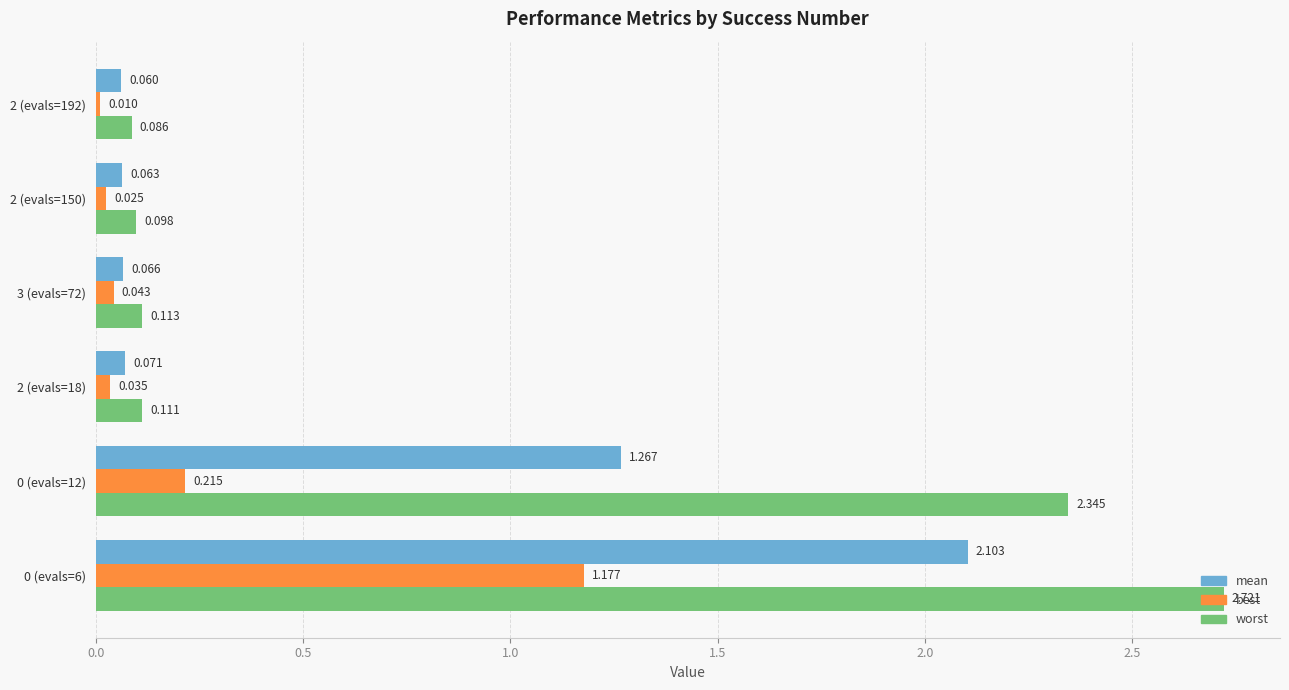

Between 0 (evals=6) and 3 (evals=72), which series saw the biggest shift?

worst